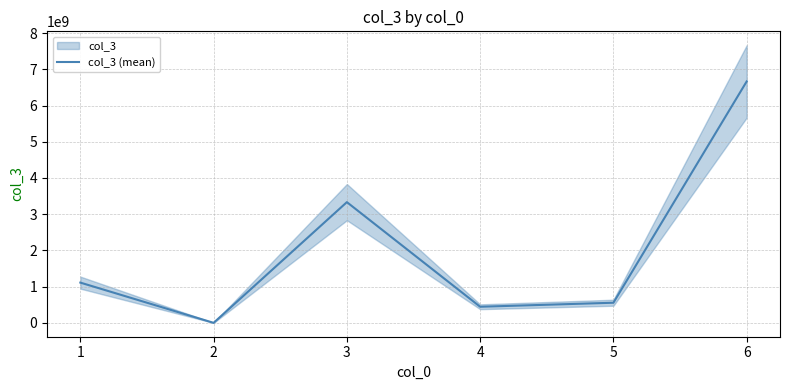

How many series are shown in this chart?

1